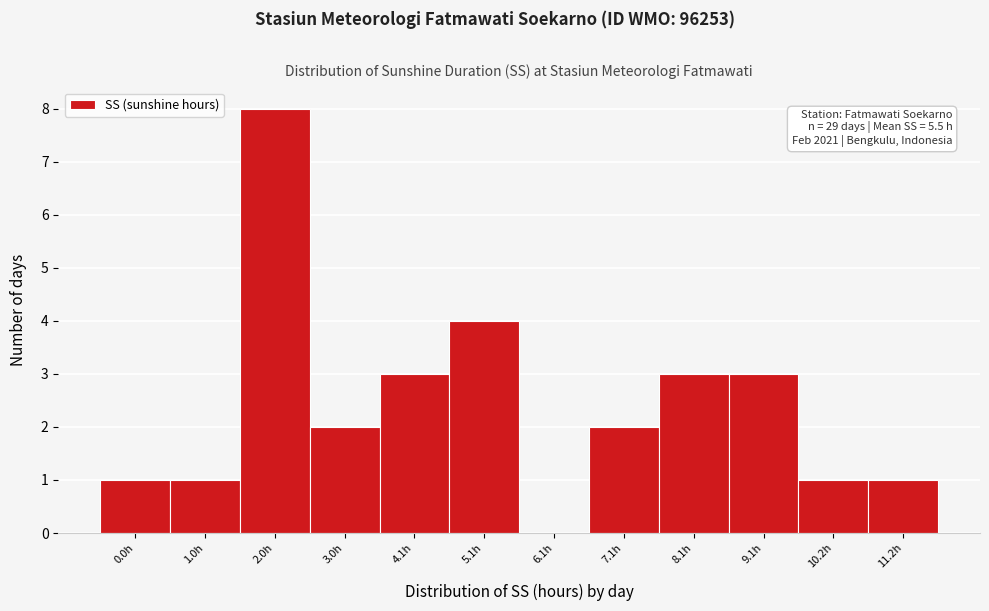

Reading right to left, what are all the values shown in this chart?

11.2h=1	10.2h=1	9.1h=3	8.1h=3	7.1h=2	6.1h=0	5.1h=4	4.1h=3	3.0h=2	2.0h=8	1.0h=1	0.0h=1